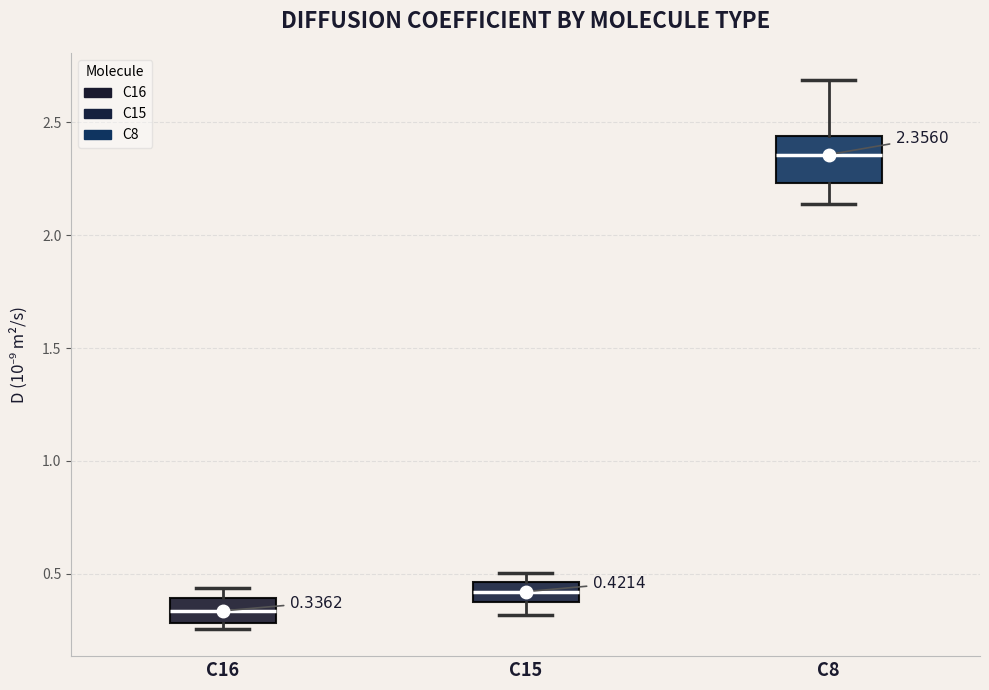

Which box is the tallest, from its lower edge to its upper edge?

C8